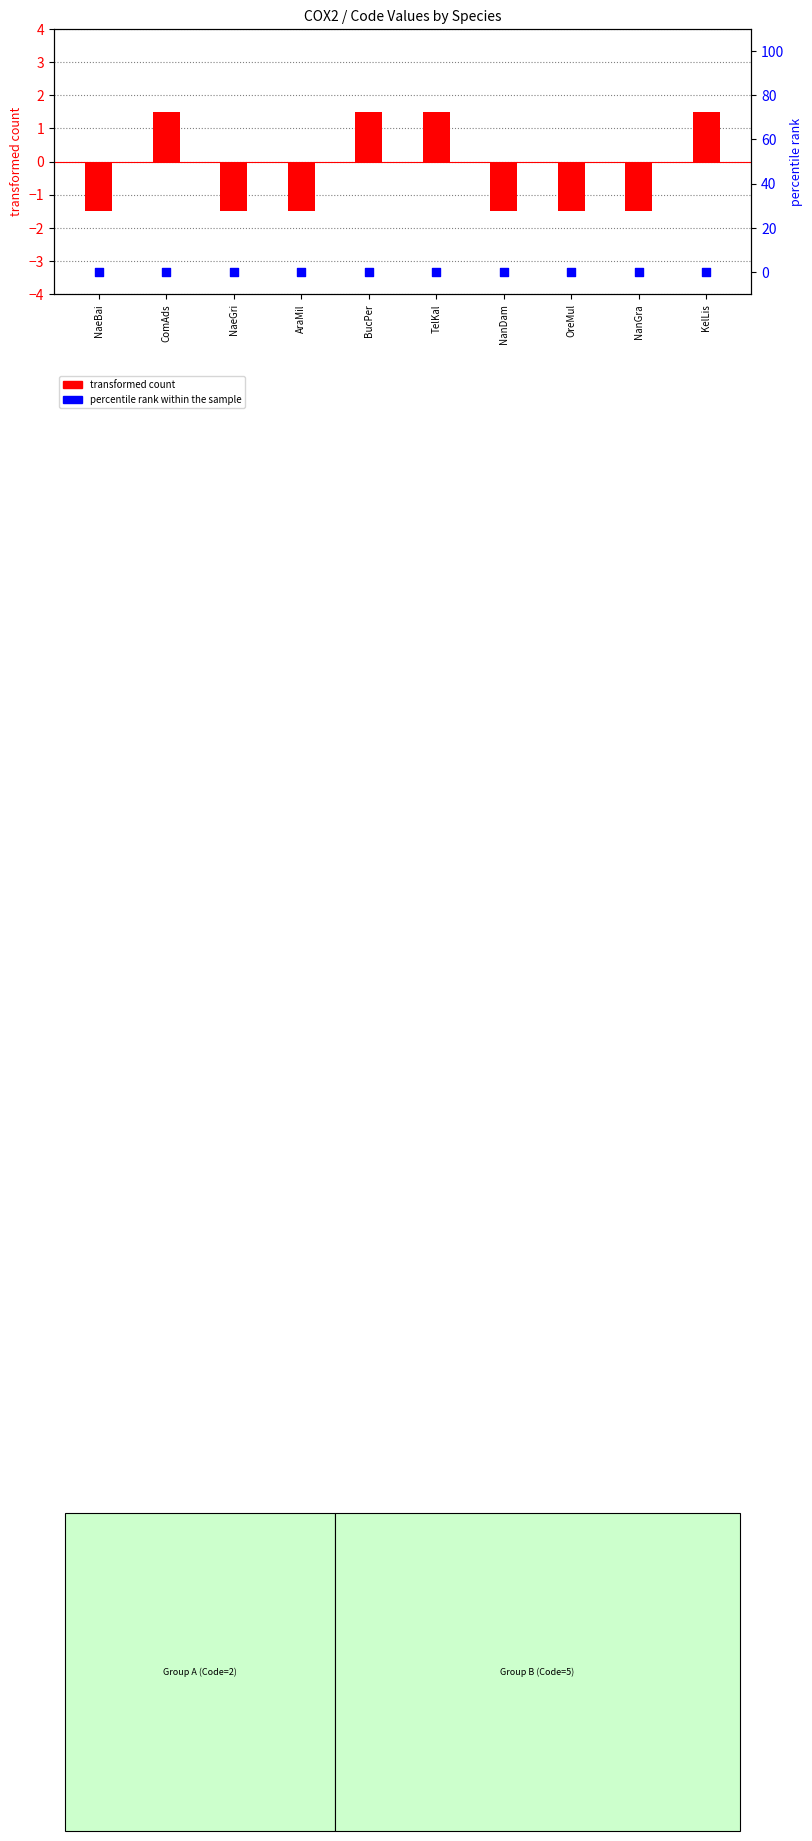

Which series contains the lowest Y value?

transformed count